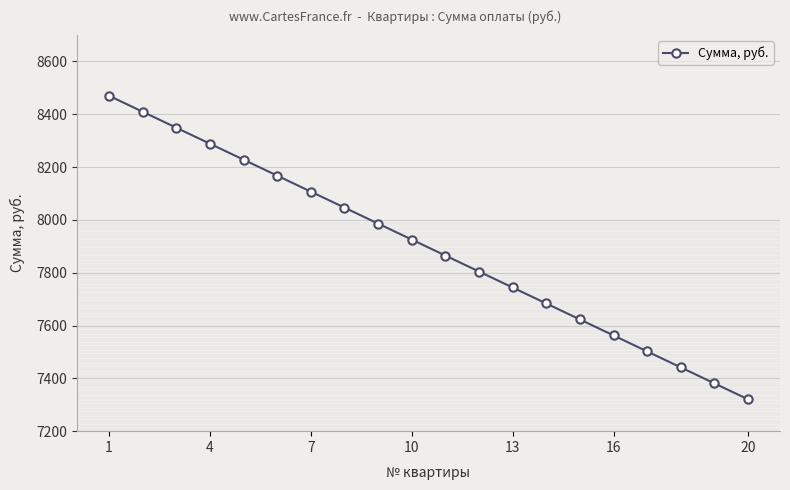

True or false: the data has more than 2 interior local peaks.

False